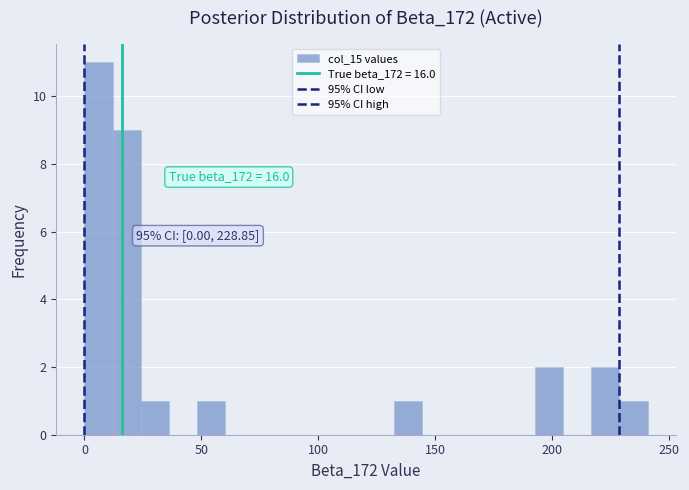

Around what value on the x-axis is the tallest bar? Give the approximate position of its centre, as read against the axis.

5